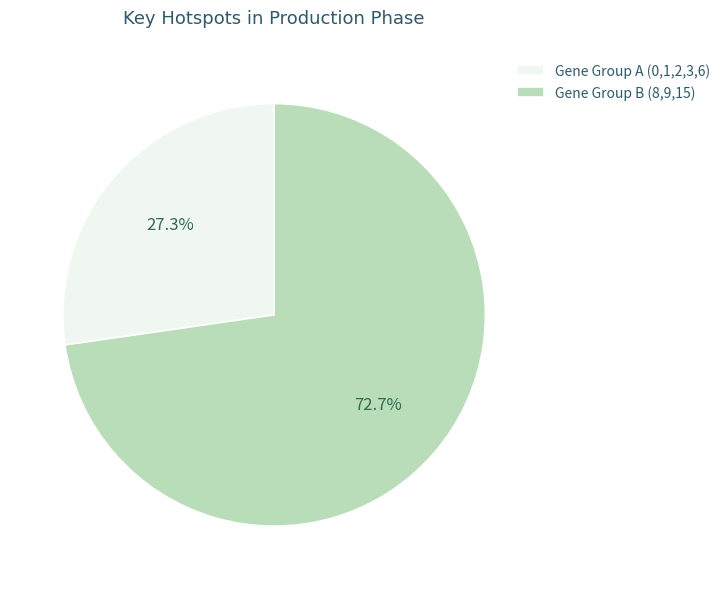

To the nearest percent, what is the difference between the largest and smallest slice percentages?

45%